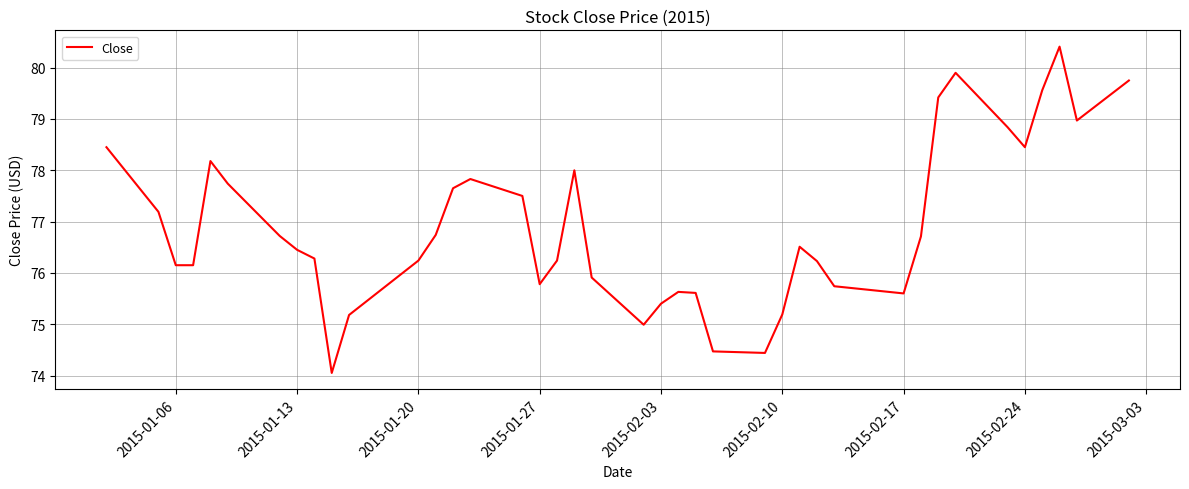

What is the difference between the maximum and minimum values?

6.4